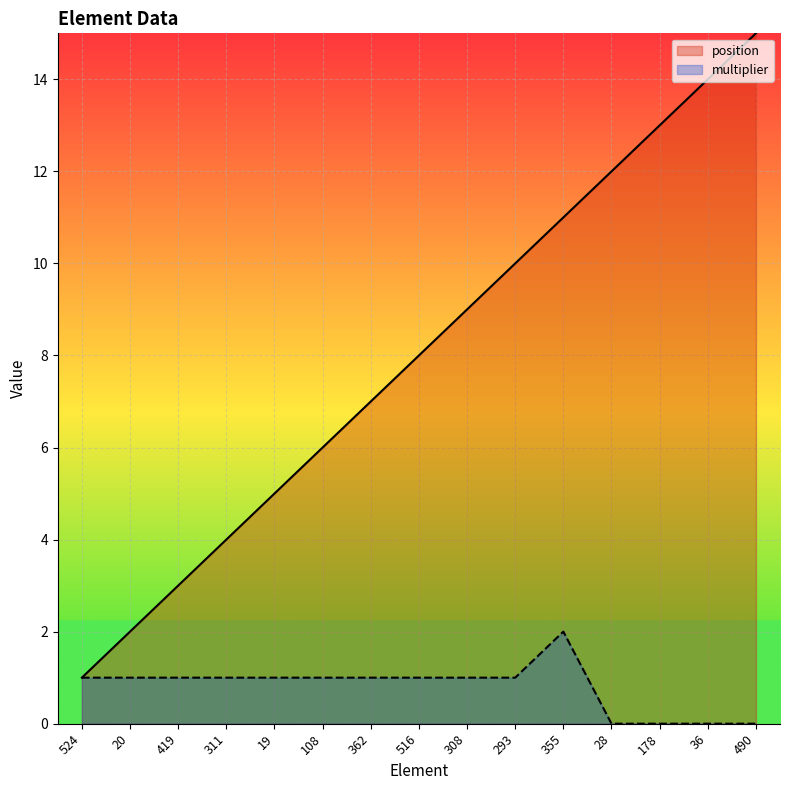

What is the greatest value displayed?

15